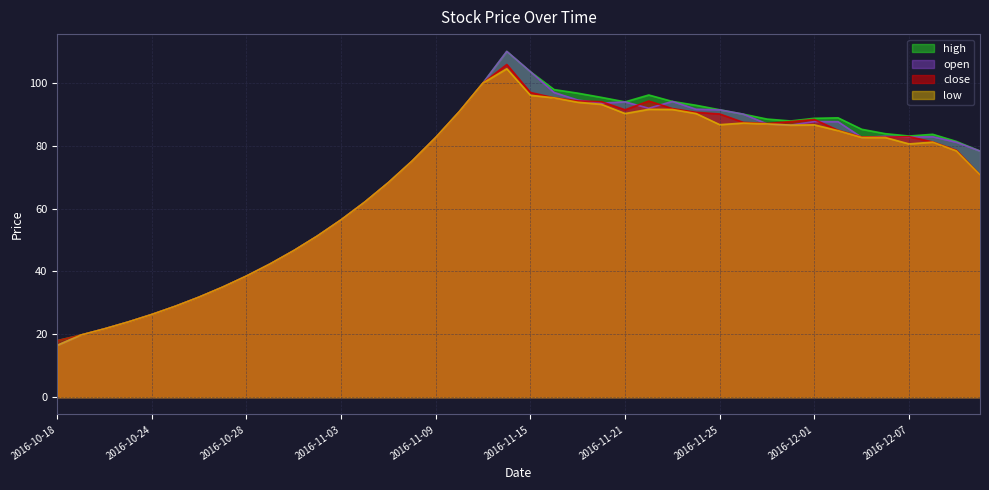

What position from the right is 2016-11-04?

27